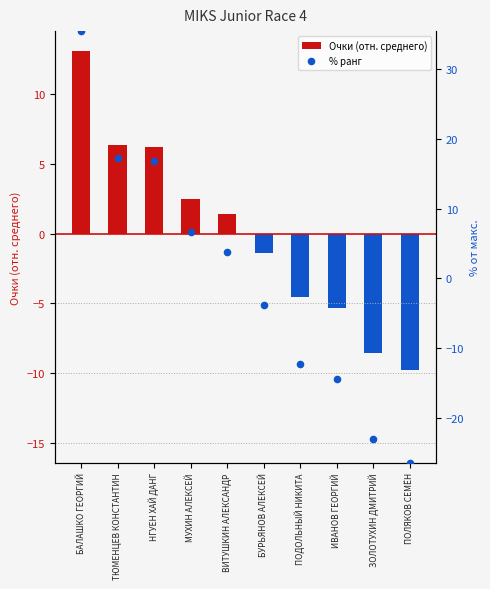

Which series reaches the maximum Y coordinate?

% ранг